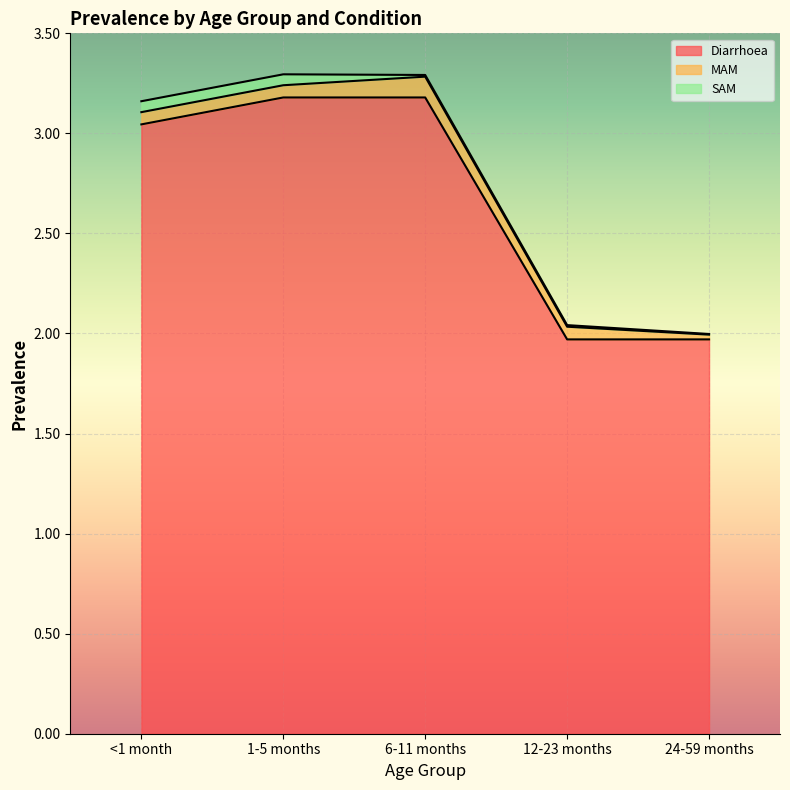

What is the difference between the maximum and minimum values in the MAM series?

0.1